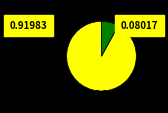

Does any single category account for the majority?

Yes